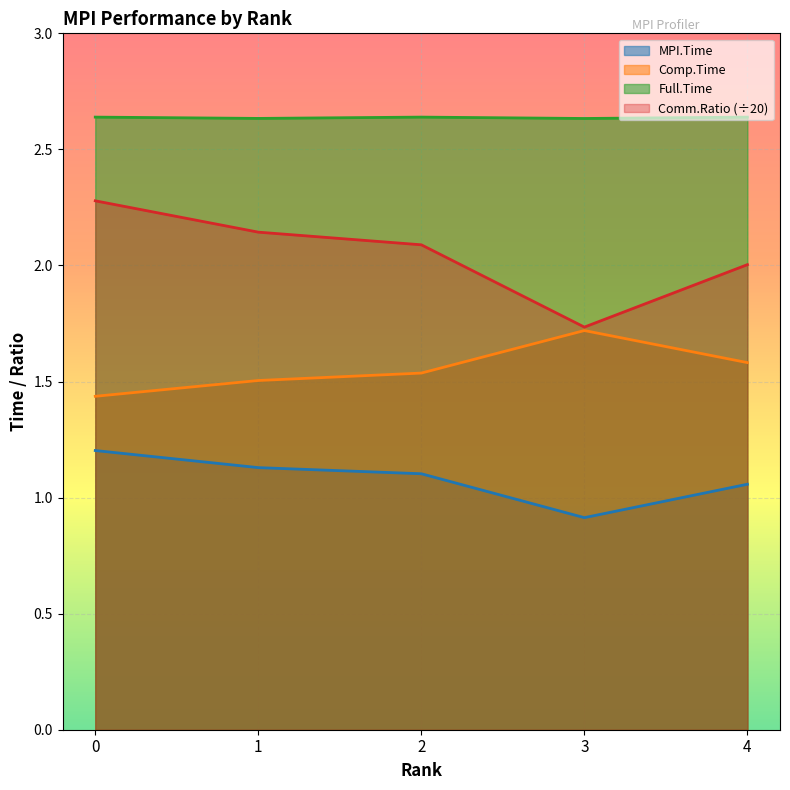

Is the value of Comm.Ratio at 4 greater than the value of Comp.Time at 4?

Yes